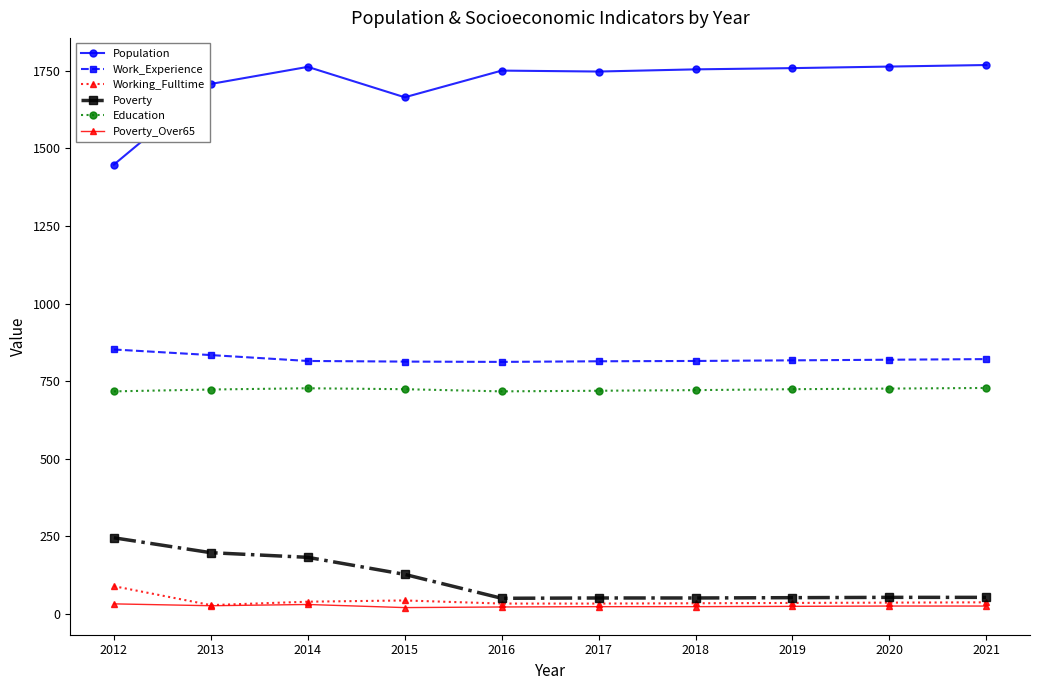

How many lines are shown in the chart?

6